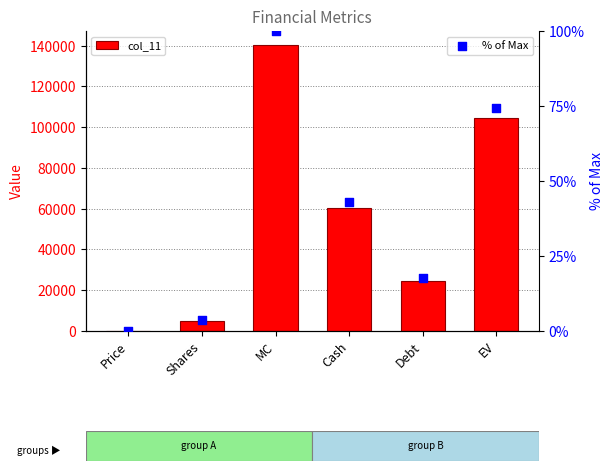

At how many categories does at least one series exceed 86038?

2